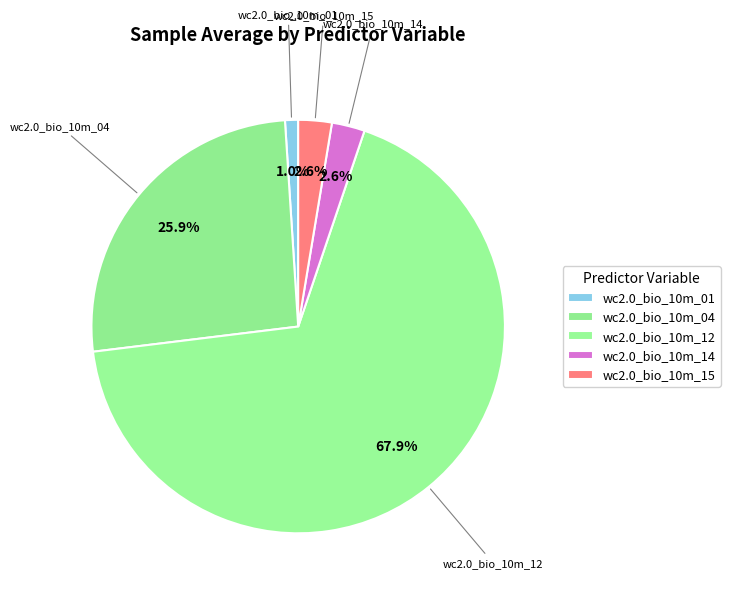

How many slices are in this pie chart?

5